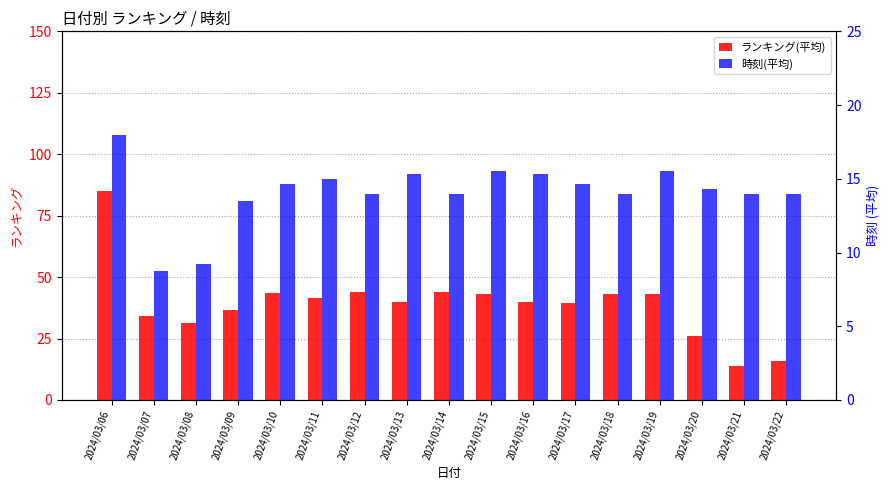

What is the difference between the 時刻(平均) values at 2024/03/10 and 2024/03/14?

0.7